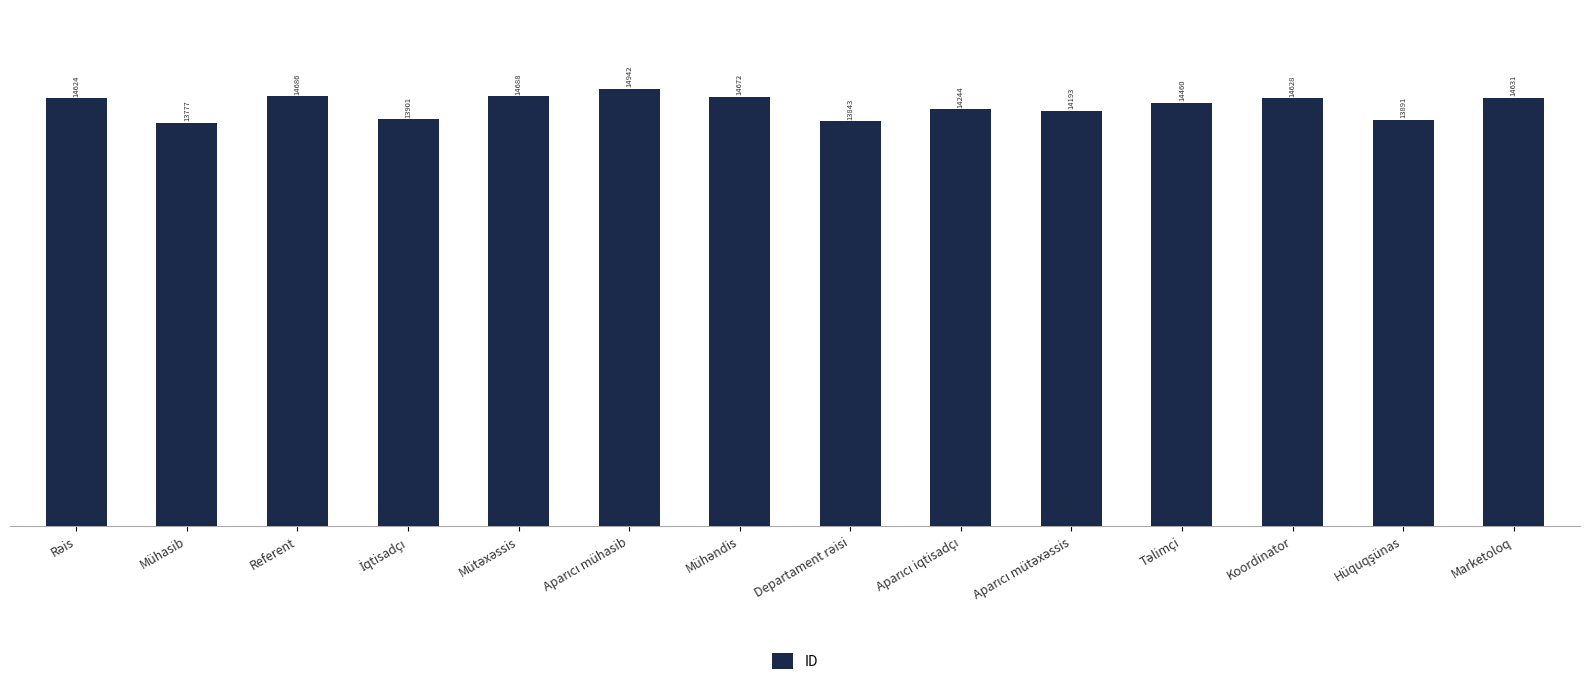

What is the maximum value shown in the chart?

14942